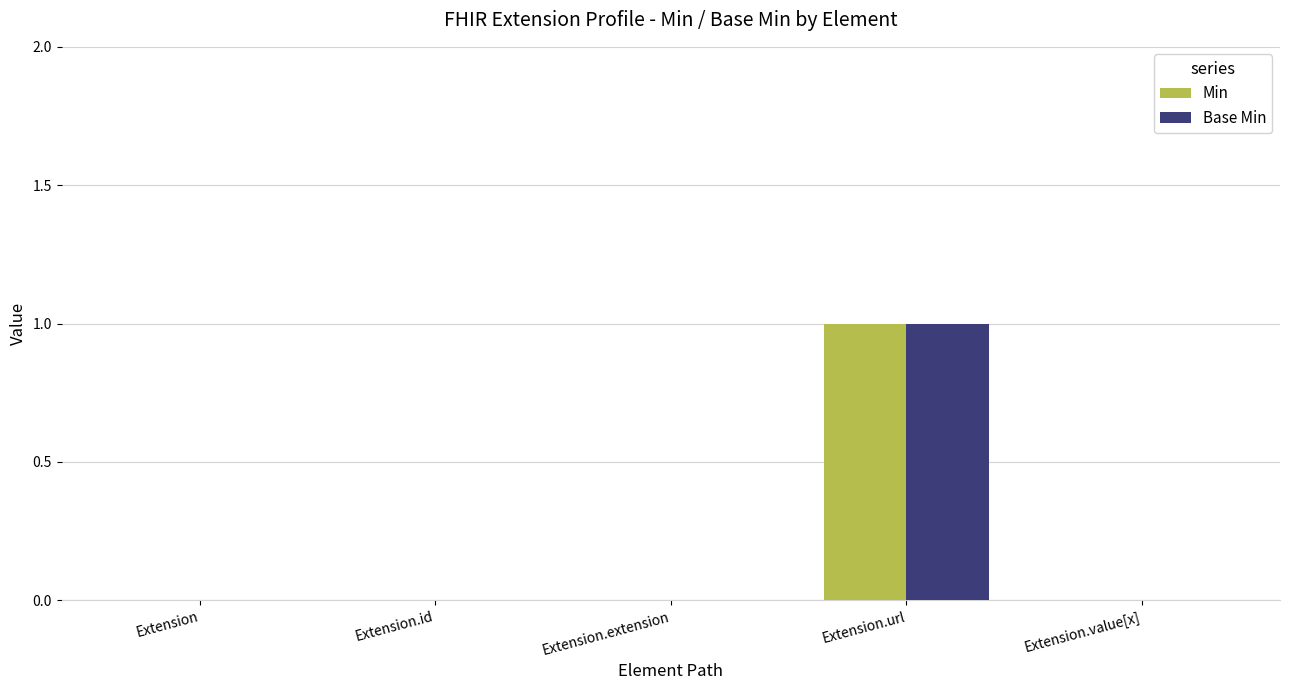

Which label corresponds to the largest value in the chart?

Extension.url